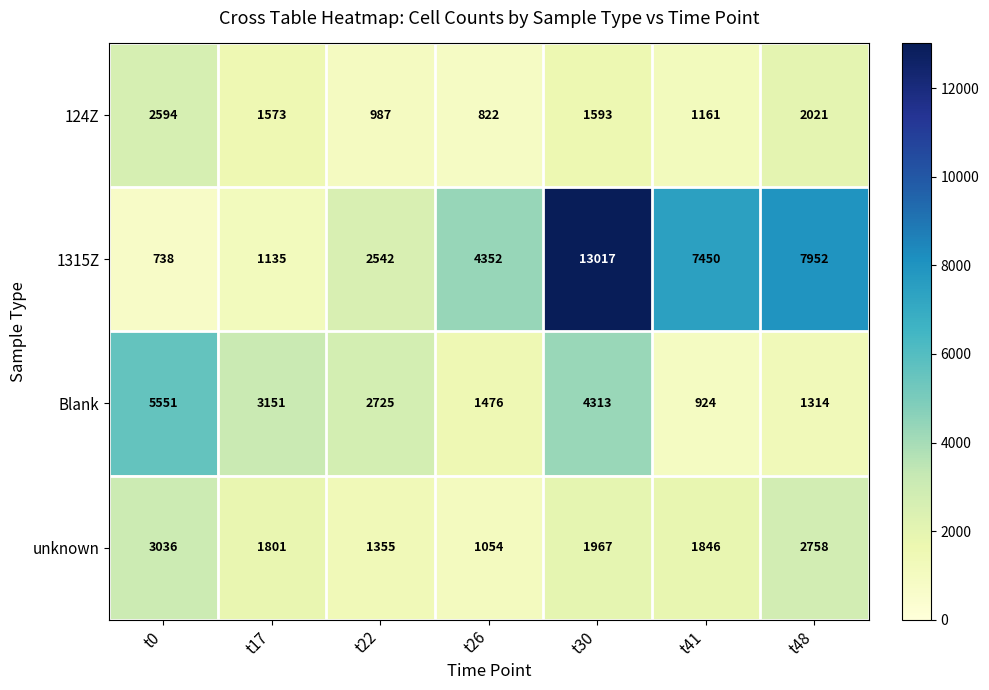

Reading left to right, list all the values displayed in this chart.

124Z: 2594	1573	987	822	1593	1161	2021
1315Z: 738	1135	2542	4352	13017	7450	7952
Blank: 5551	3151	2725	1476	4313	924	1314
unknown: 3036	1801	1355	1054	1967	1846	2758